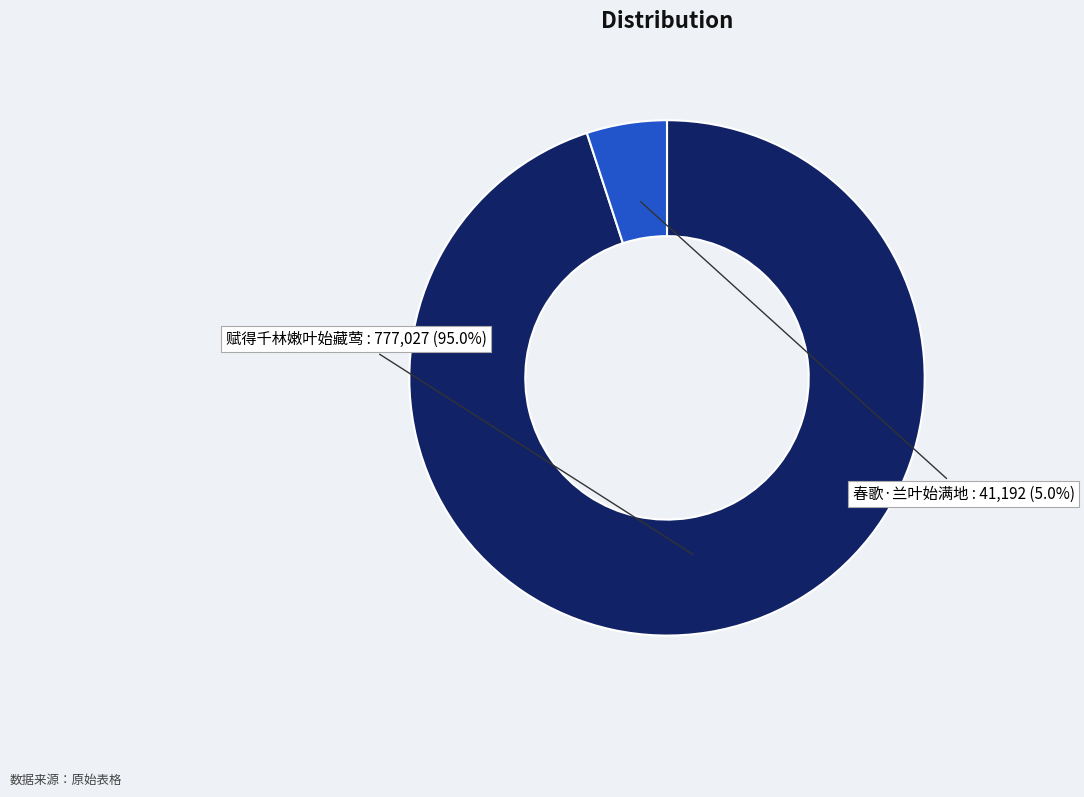

What is the largest slice in the pie chart?

赋得千林嫩叶始藏莺